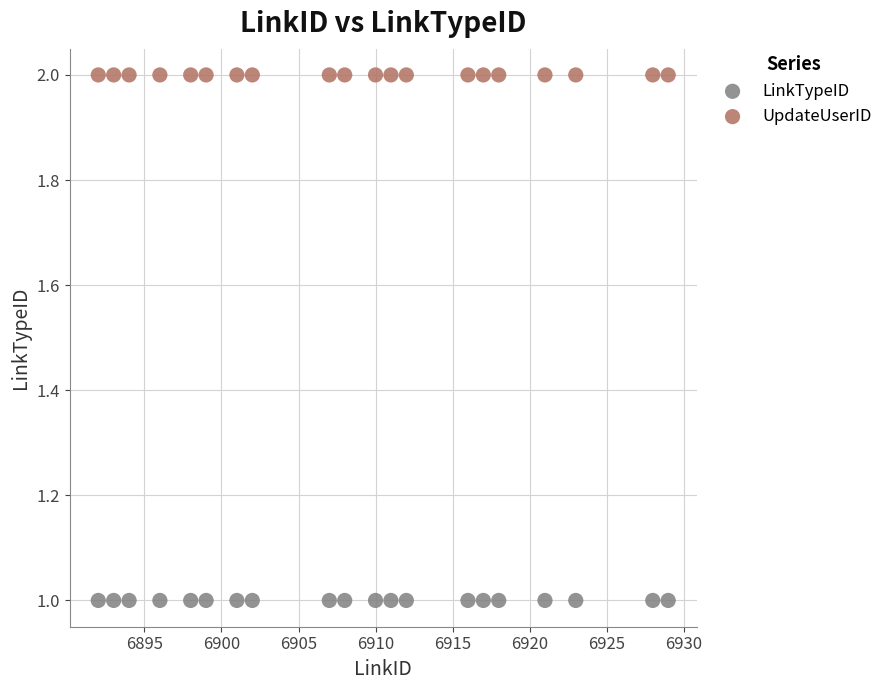

Which series reaches the minimum Y coordinate?

LinkTypeID